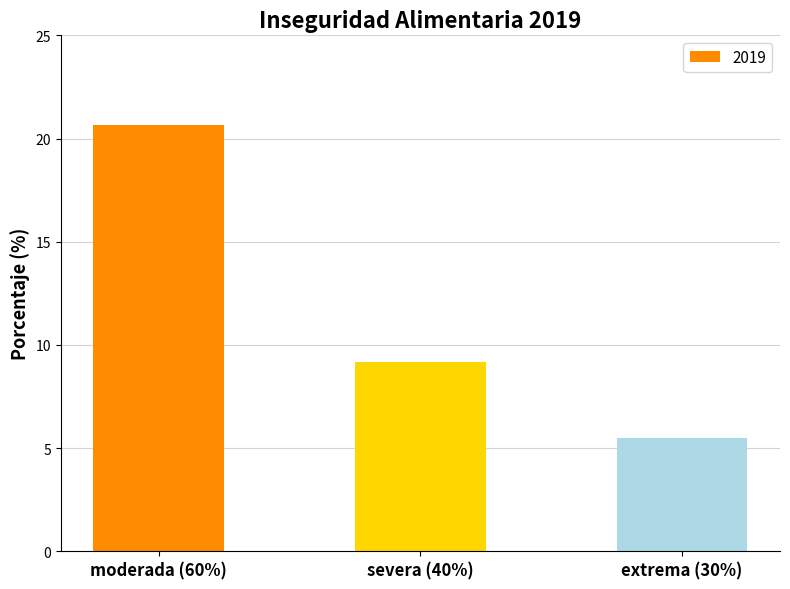

What is the difference between the second highest and minimum values?

3.7